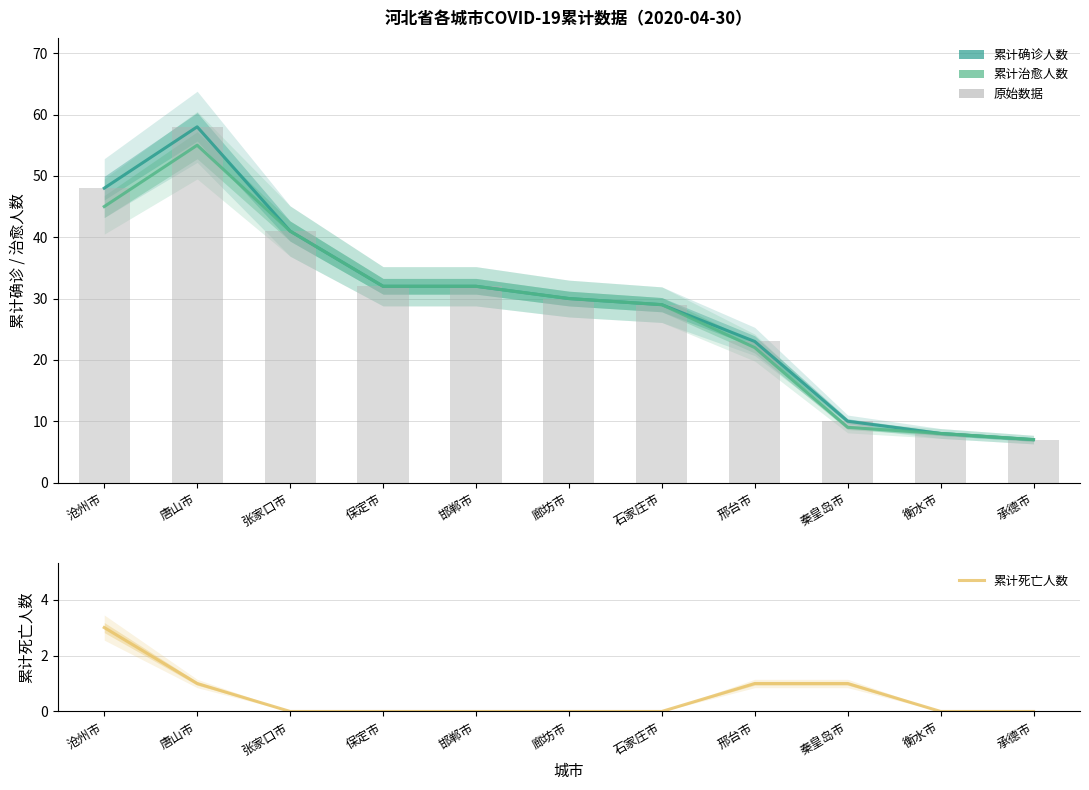

Is it true that 累计死亡人数 equals -2 at 邯郸市?

False